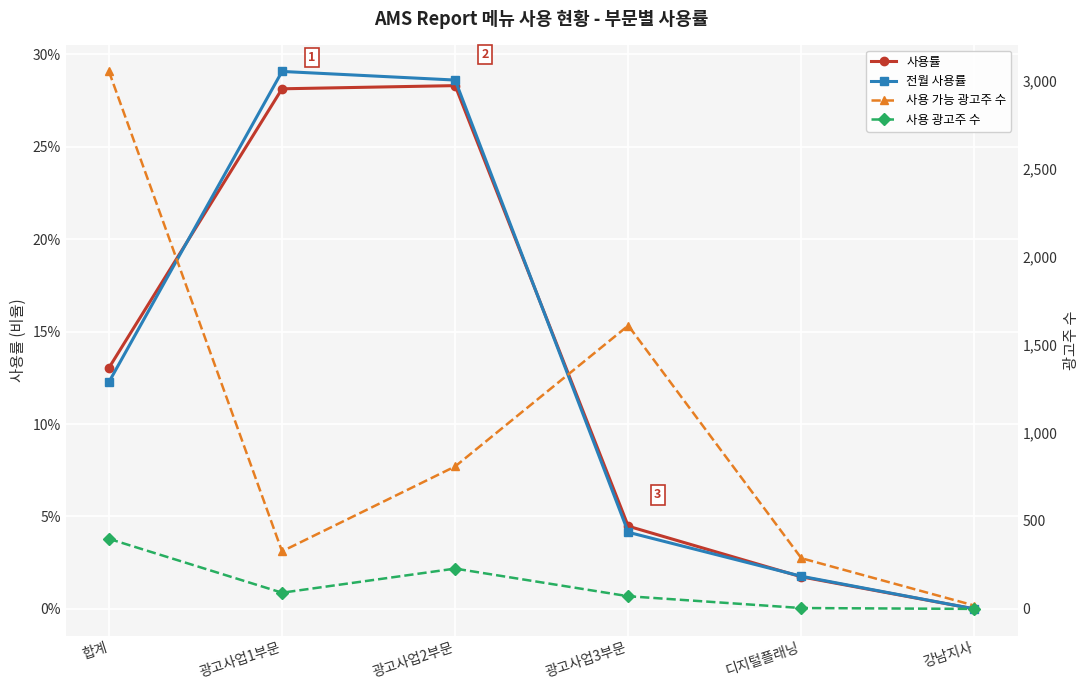

True or false: 전월 사용률 has a value of 0.0 at 합계.

False